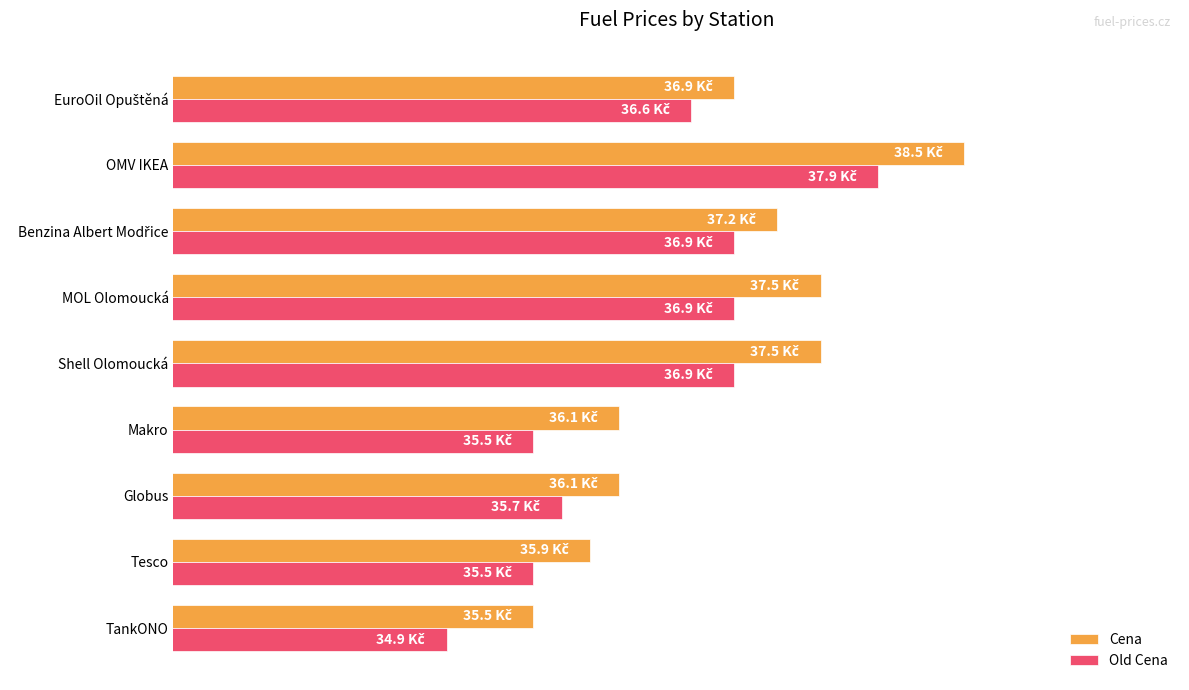

Which series has the widest spread of values?

Cena